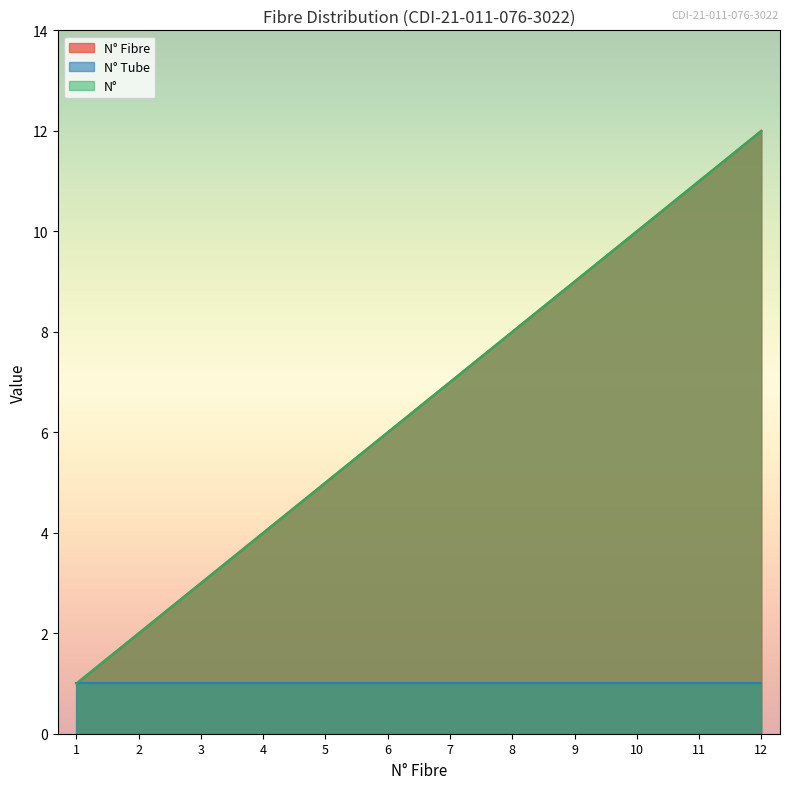

Which has a higher value, 10 or 9?

10